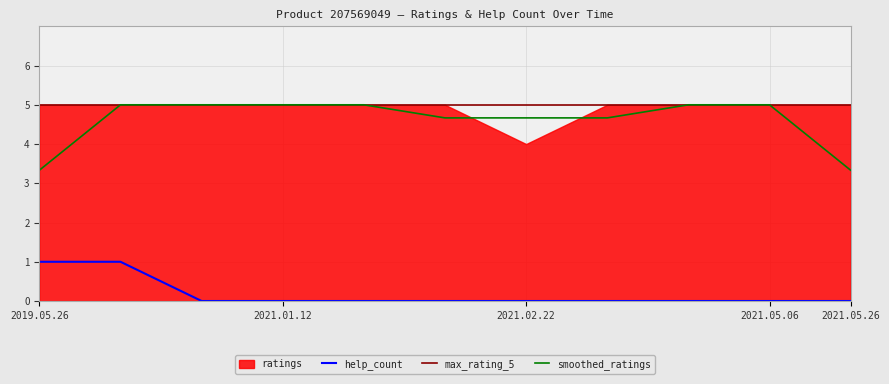

True or false: help_count and smoothed_ratings intersect in this chart.

False